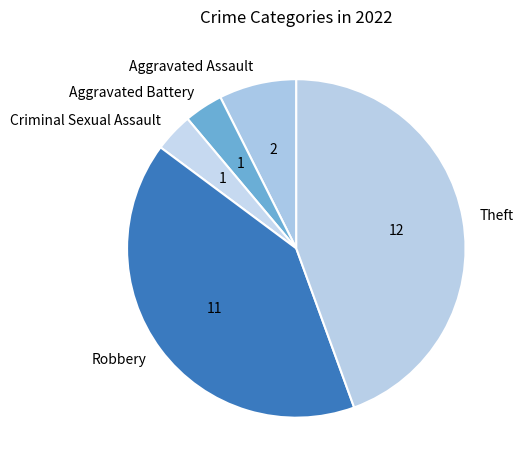

Is it true that Robbery is 35% of the pie?

False